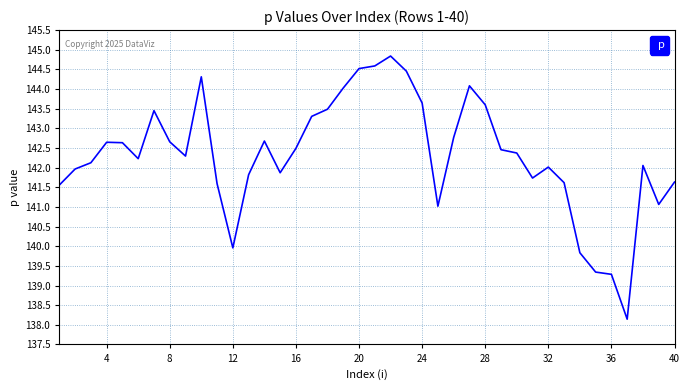

What is the smallest value displayed?

138.1